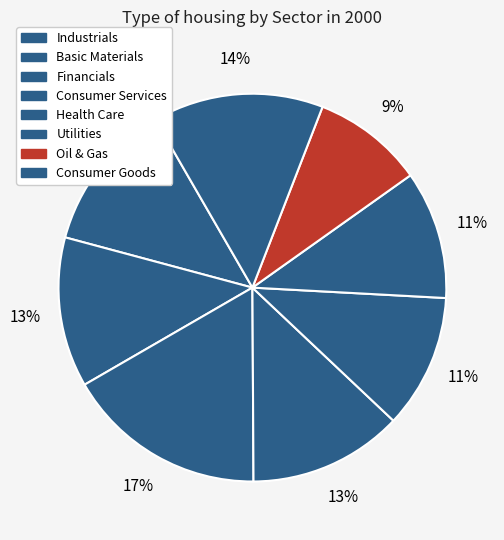

Which has a higher value, Basic Materials or Oil & Gas?

Basic Materials